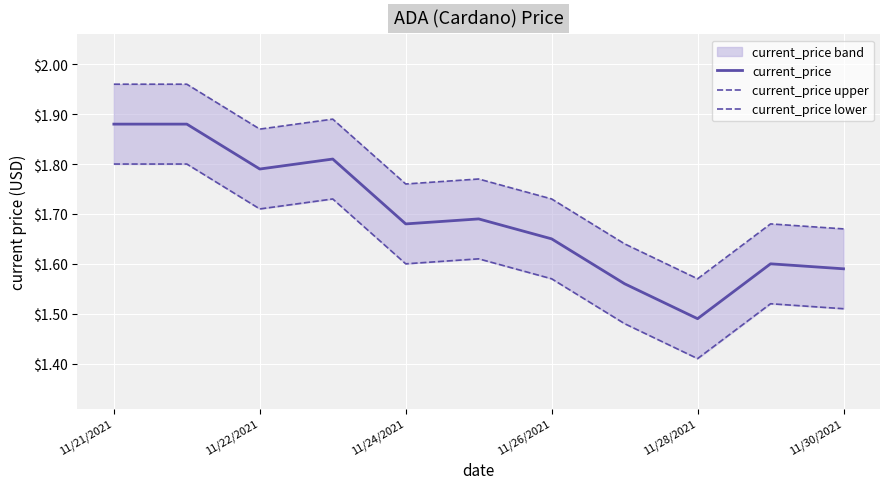

What is the value of the current_price point at the 5th from the left?

1.7